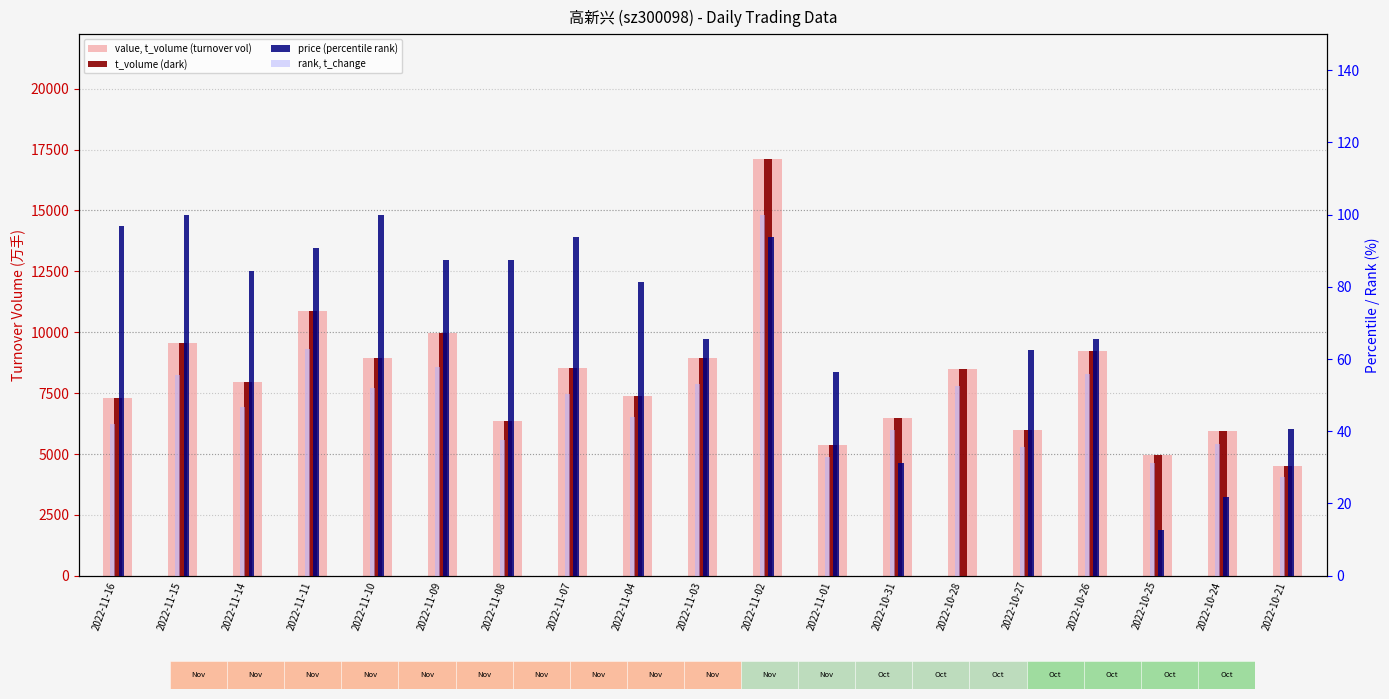

Reading left to right, transcribe all the data shown in this chart.

value, t_volume (turnover vol): 2022-11-16=7284.0	2022-11-15=9556.0	2022-11-14=7952.0	2022-11-11=10874.0	2022-11-10=8931.0	2022-11-09=9966.0	2022-11-08=6363.0	2022-11-07=8515.0	2022-11-04=7386.0	2022-11-03=8923.0	2022-11-02=17111.0	2022-11-01=5352.0	2022-10-31=6480.0	2022-10-28=8471.0	2022-10-27=5980.0	2022-10-26=9221.0	2022-10-25=4952.0	2022-10-24=5948.0	2022-10-21=4479.0
t_volume (dark): 2022-11-16=7284.0	2022-11-15=9556.0	2022-11-14=7952.0	2022-11-11=10874.0	2022-11-10=8931.0	2022-11-09=9966.0	2022-11-08=6363.0	2022-11-07=8515.0	2022-11-04=7386.0	2022-11-03=8923.0	2022-11-02=17111.0	2022-11-01=5352.0	2022-10-31=6480.0	2022-10-28=8471.0	2022-10-27=5980.0	2022-10-26=9221.0	2022-10-25=4952.0	2022-10-24=5948.0	2022-10-21=4479.0
price (percentile rank): 2022-11-16=96.9	2022-11-15=100.0	2022-11-14=84.4	2022-11-11=90.6	2022-11-10=100.0	2022-11-09=87.5	2022-11-08=87.5	2022-11-07=93.8	2022-11-04=81.3	2022-11-03=65.6	2022-11-02=93.8	2022-11-01=56.3	2022-10-31=31.3	2022-10-28=0.0	2022-10-27=62.5	2022-10-26=65.6	2022-10-25=12.5	2022-10-24=21.9	2022-10-21=40.6
rank, t_change: 2022-11-16=42.1	2022-11-15=55.4	2022-11-14=46.7	2022-11-11=62.8	2022-11-10=52.0	2022-11-09=57.9	2022-11-08=37.5	2022-11-07=50.2	2022-11-04=44.0	2022-11-03=52.9	2022-11-02=100.0	2022-11-01=32.8	2022-10-31=40.2	2022-10-28=52.6	2022-10-27=35.6	2022-10-26=55.7	2022-10-25=31.3	2022-10-24=36.5	2022-10-21=27.2